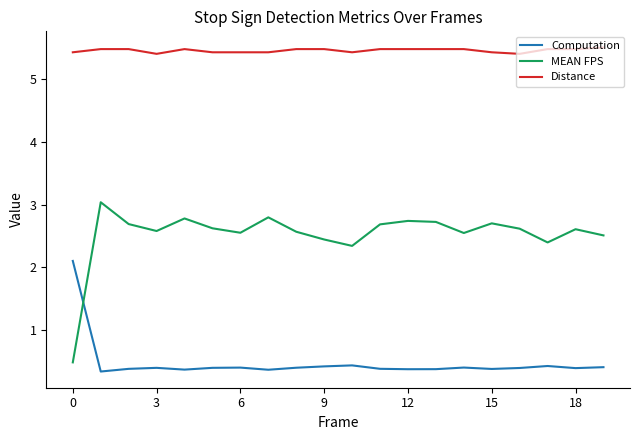

True or false: Computation and Distance intersect in this chart.

False